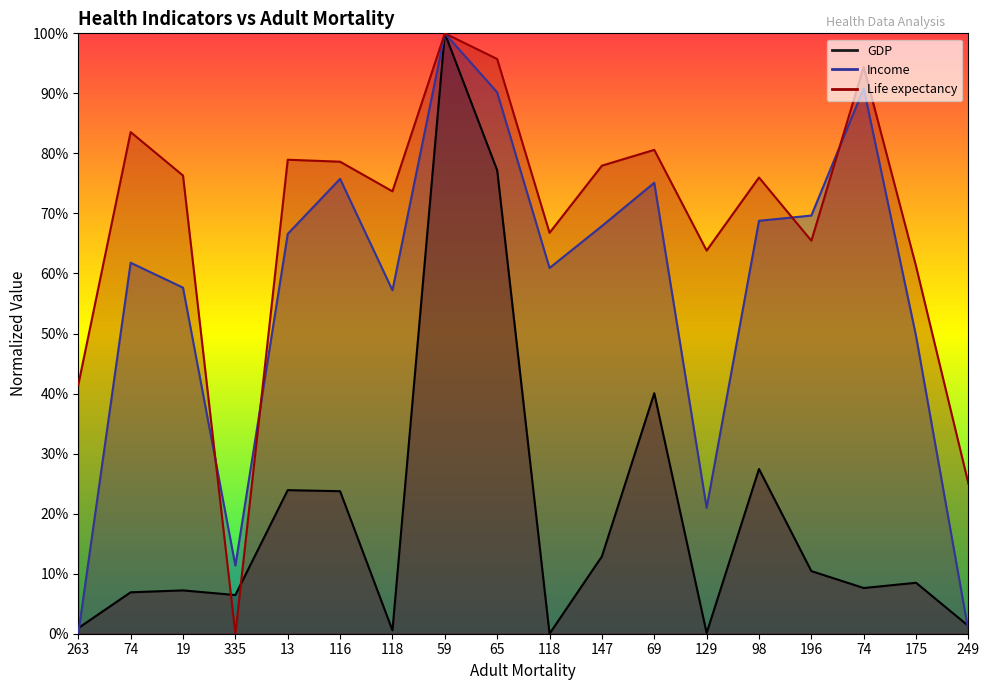

At which label does GDP first exceed 8?

13